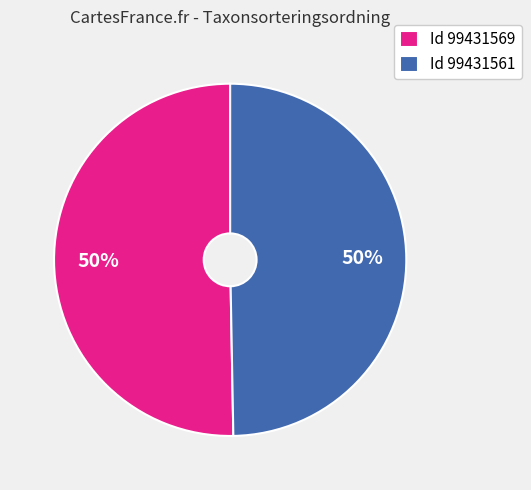

How many slices are in this pie chart?

2